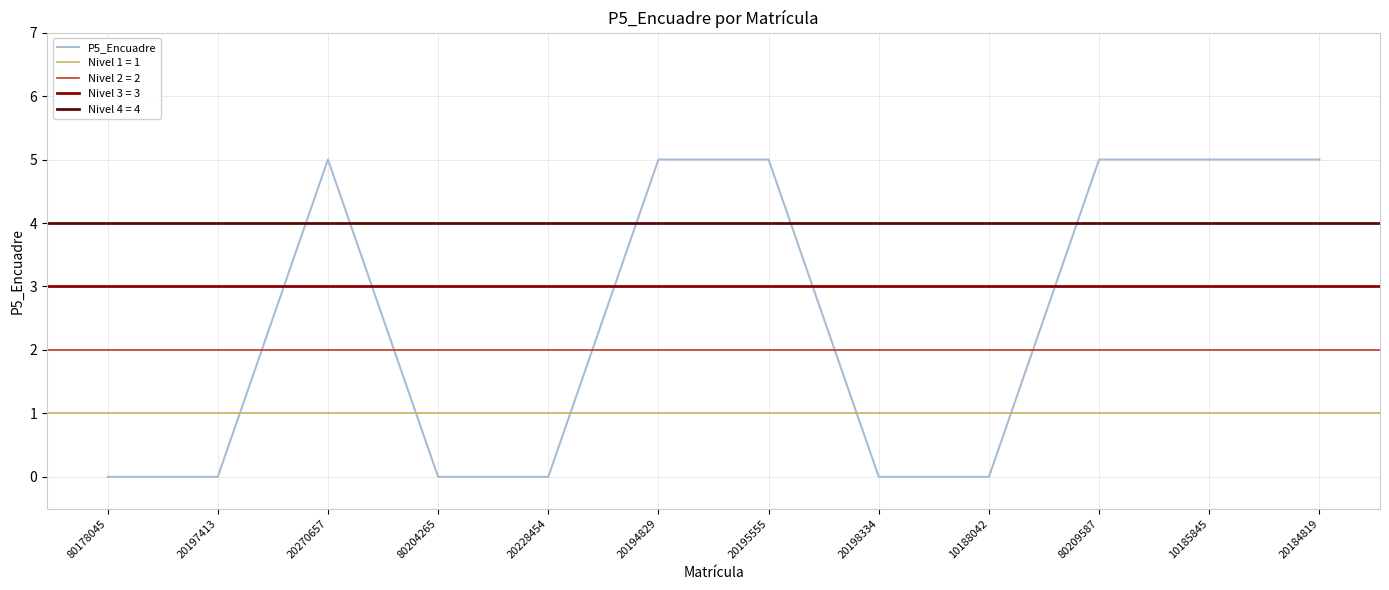

What is the difference between the values at 20197413 and 20270657?

5